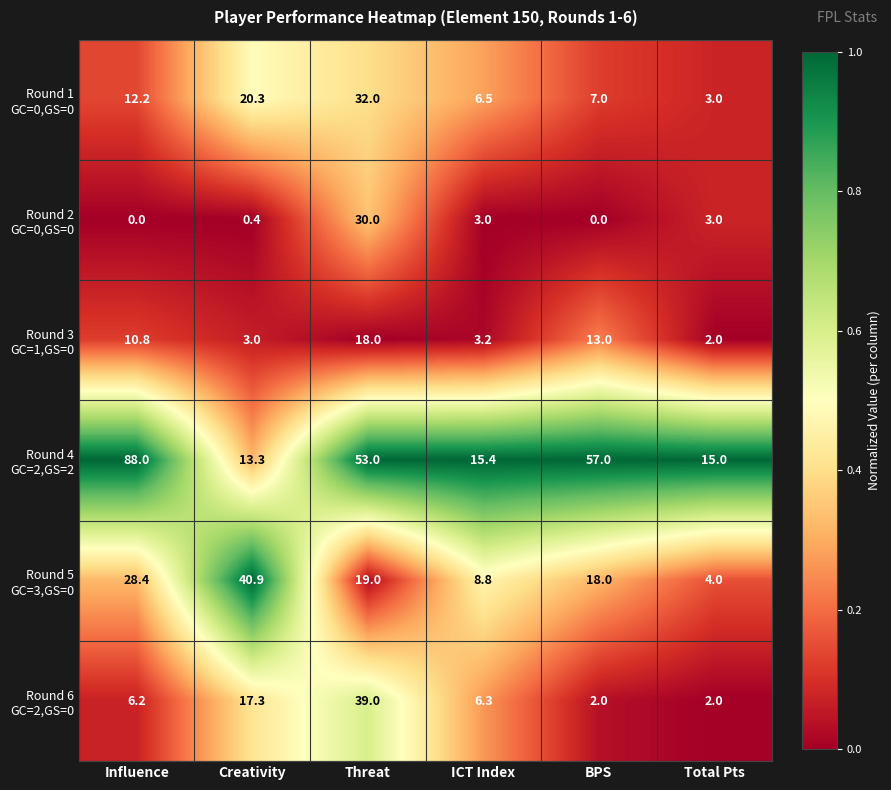

Which category has the highest value across all series?

Influence